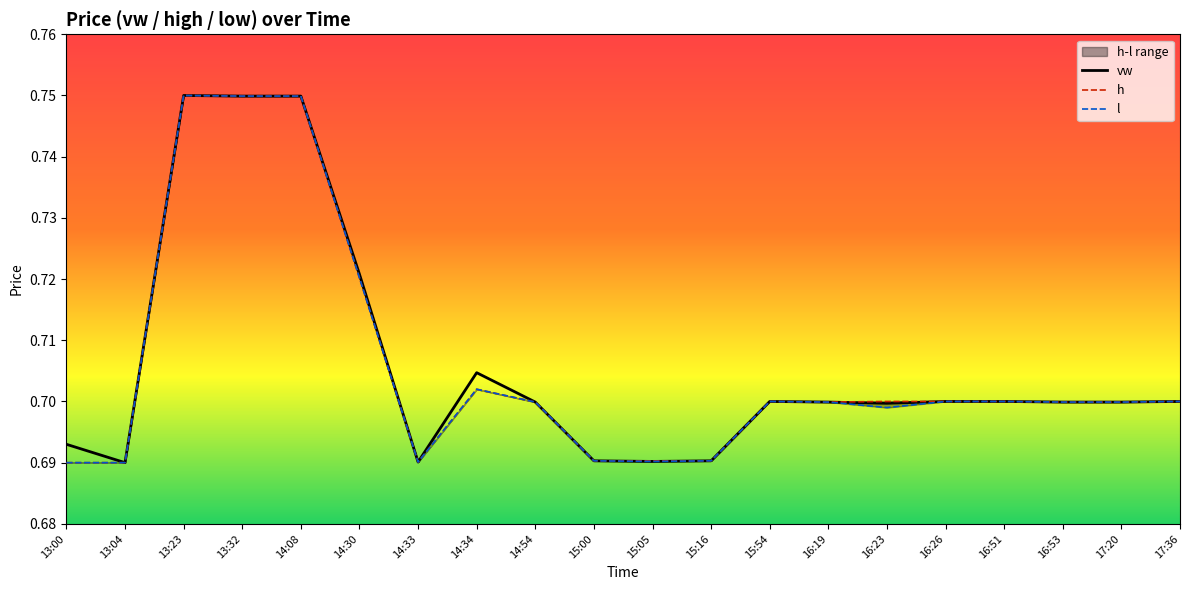

What is the sum of all l values?

14.1